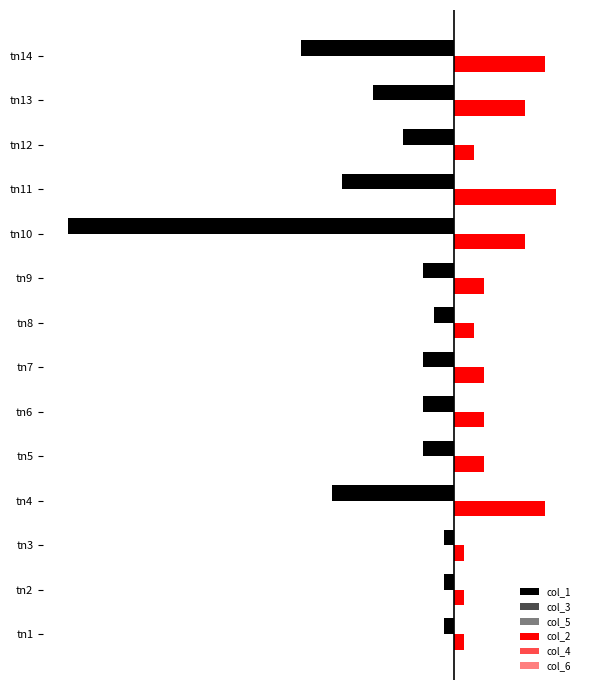

What are all the series names shown in the legend?

col_1, col_3, col_5, col_2, col_4, col_6